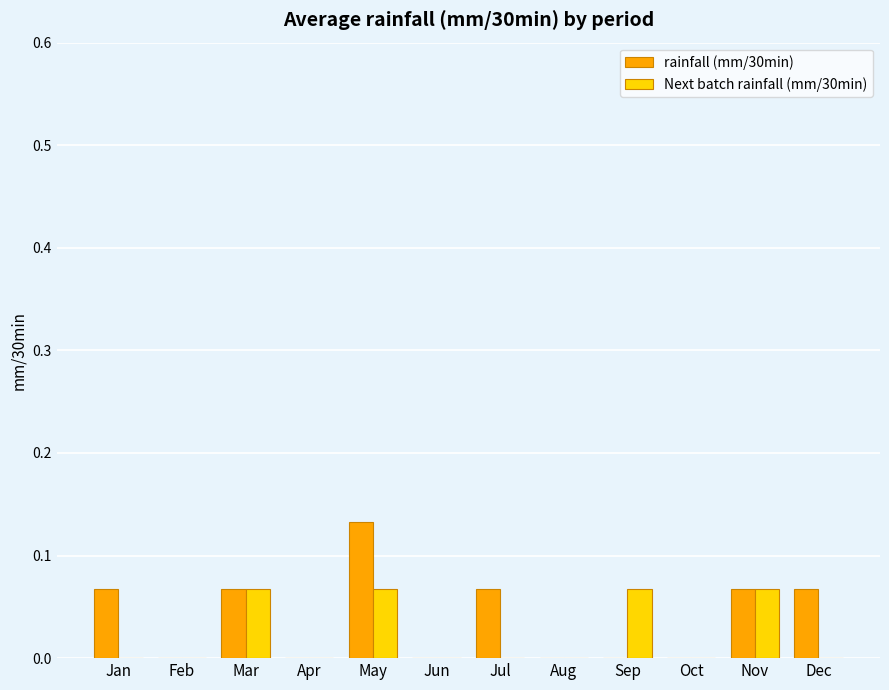

What are all the series names shown in the legend?

rainfall (mm/30min), Next batch rainfall (mm/30min)